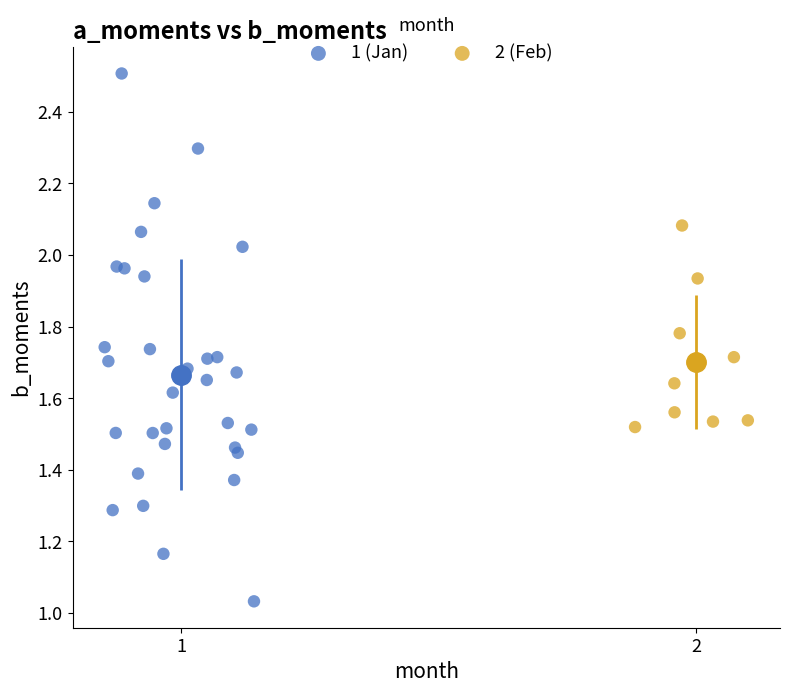

Which series has the widest spread of Y values?

1 (Jan)